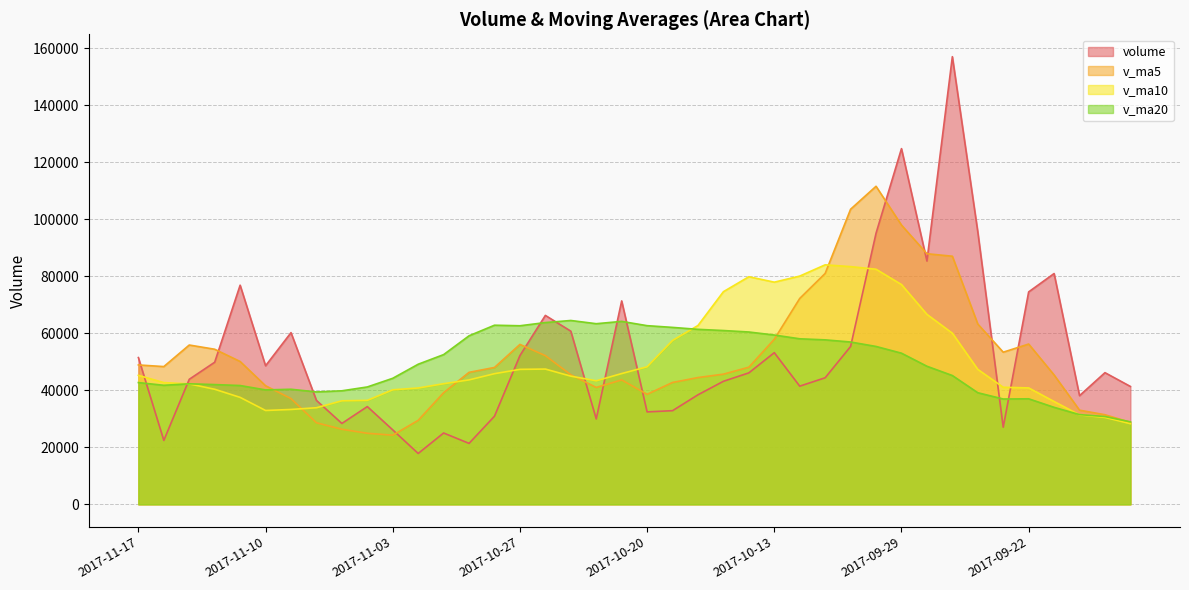

How many interior local peaks does the v_ma20 series have?

6